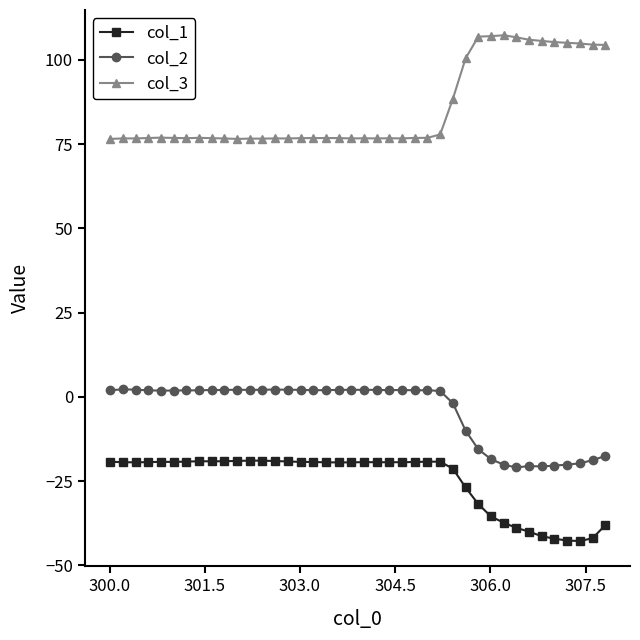

Which series has the largest total across all categories?

col_3